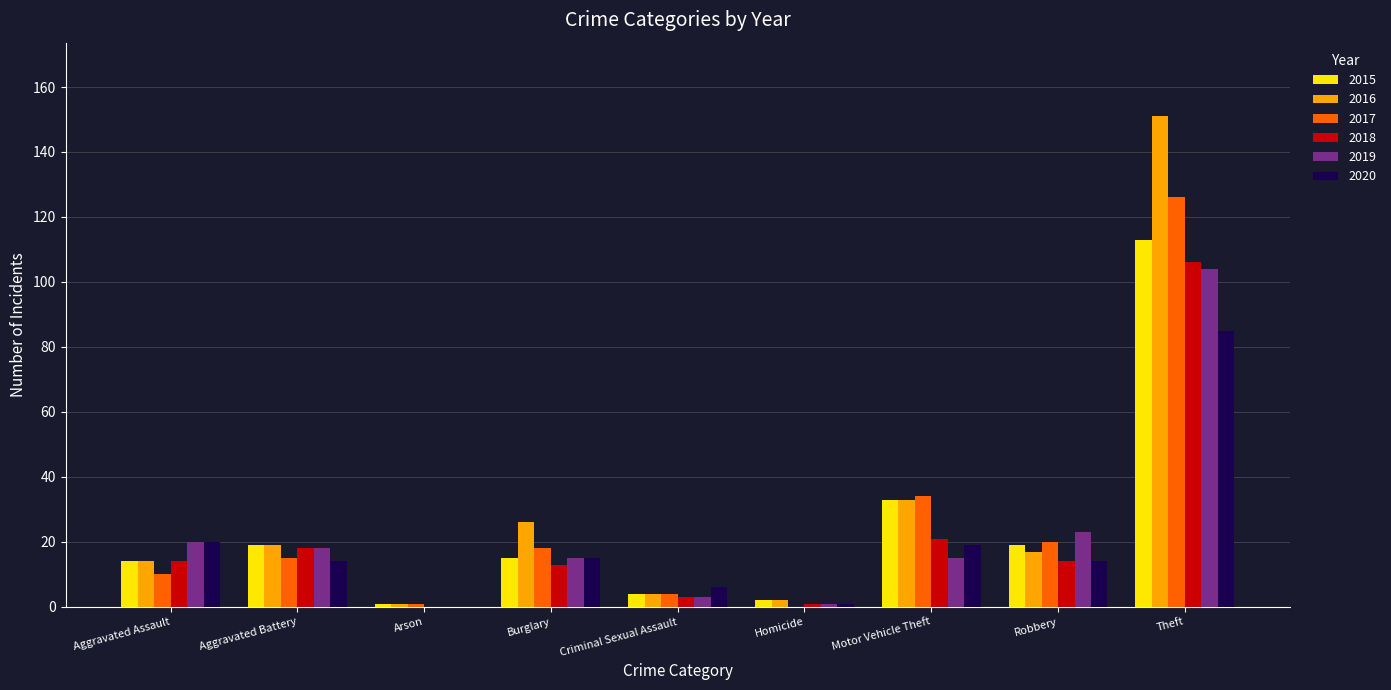

What is the maximum value shown in the chart?

151